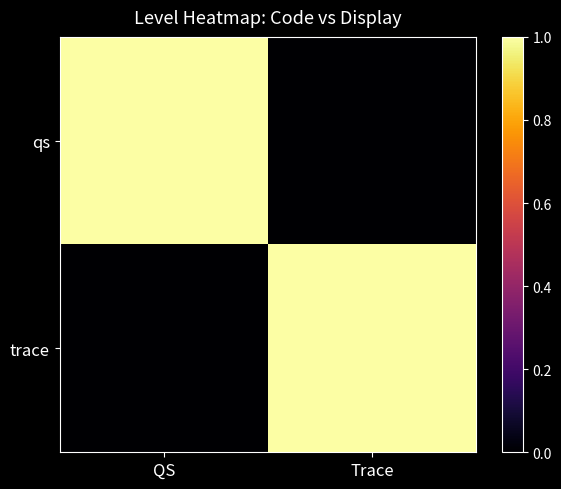

Reading left to right, extract all data points from this chart.

qs: QS=1	Trace=0
trace: QS=0	Trace=1